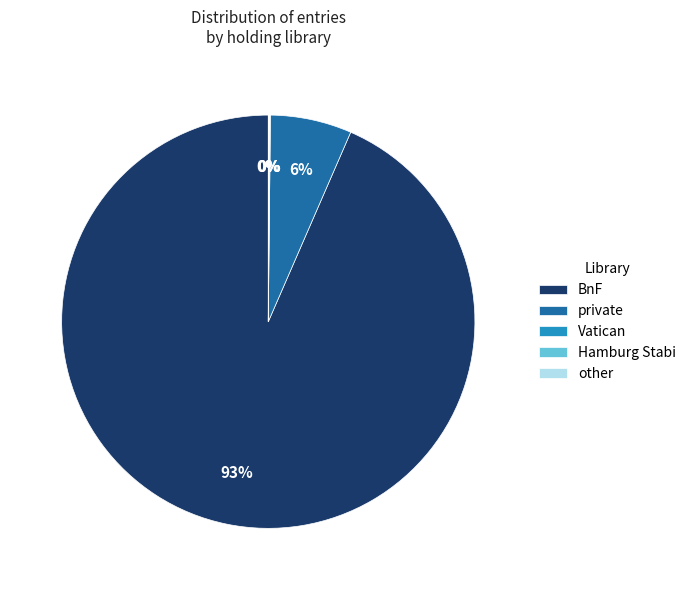

To the nearest percent, what is the average slice percentage?

20%